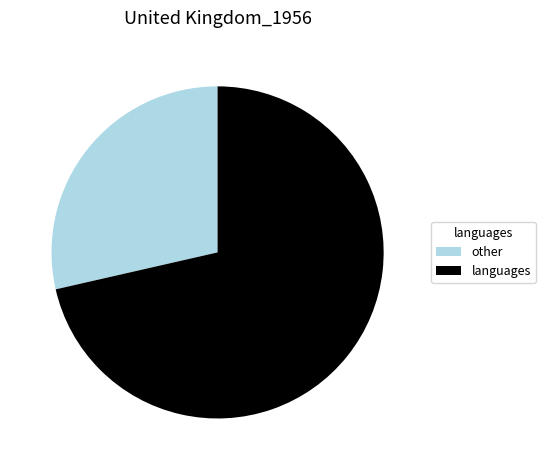

Is there a majority slice in this chart?

Yes